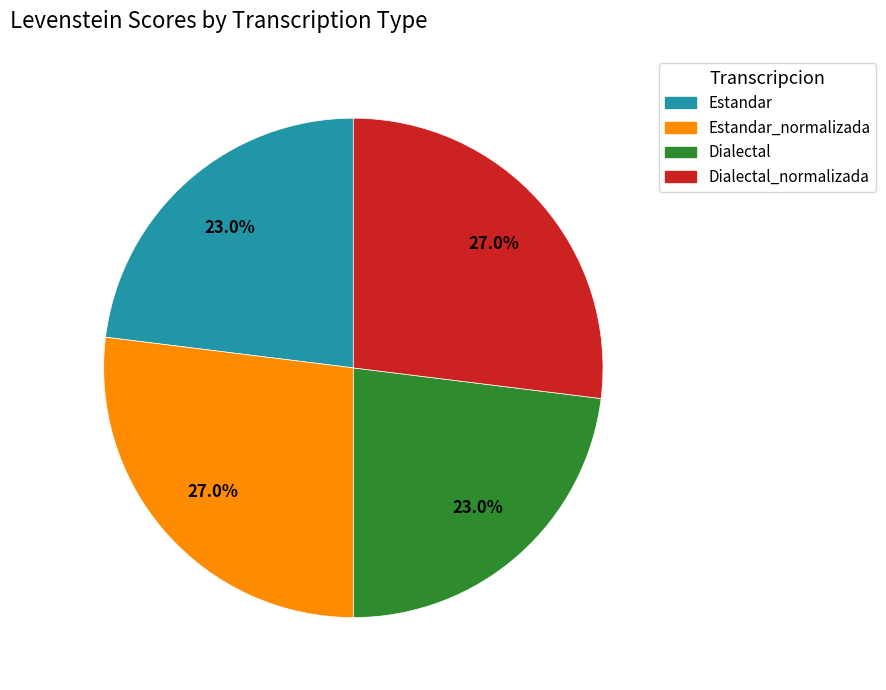

To the nearest percent, what is the difference between the largest and smallest slice percentages?

4%